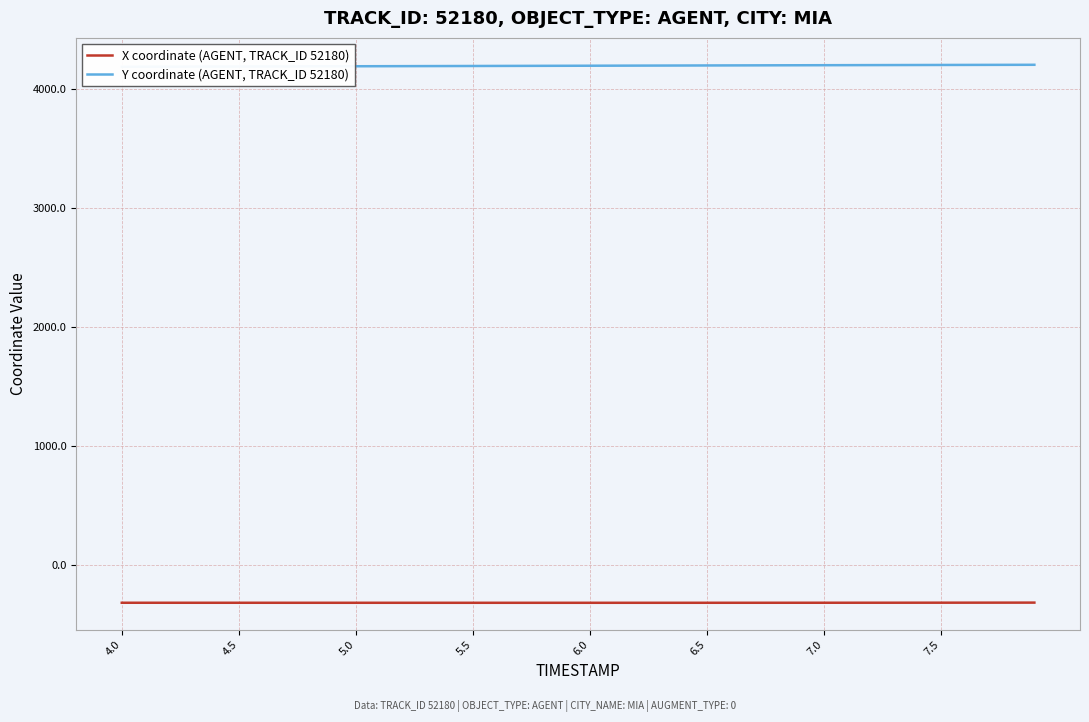

How many values in the X coordinate (AGENT, TRACK_ID 52180) series are below -316?

25